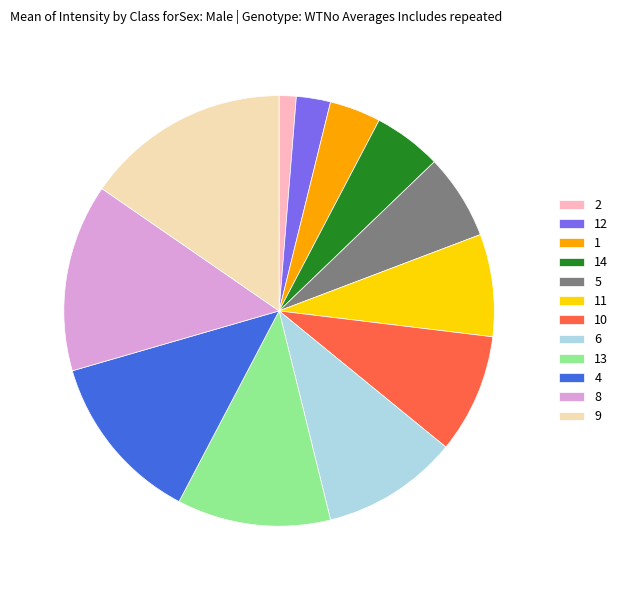

Rank the categories by value from lowest to highest.

2, 12, 1, 14, 5, 11, 10, 6, 13, 4, 8, 9